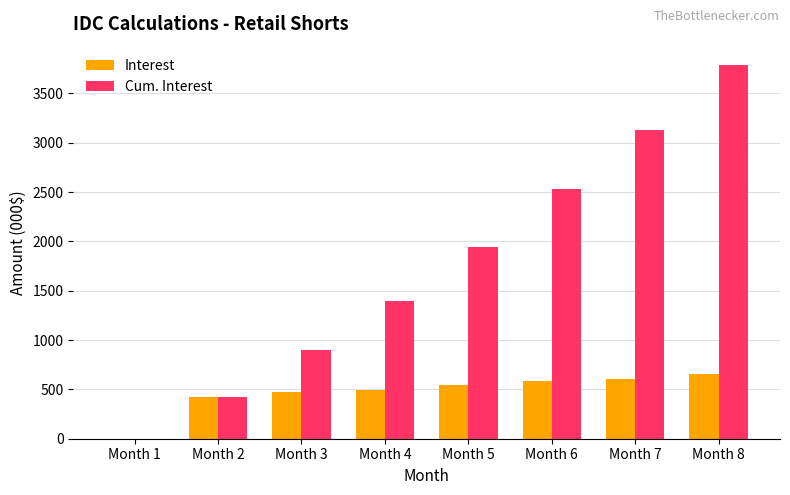

How many distinct data groups are displayed?

2